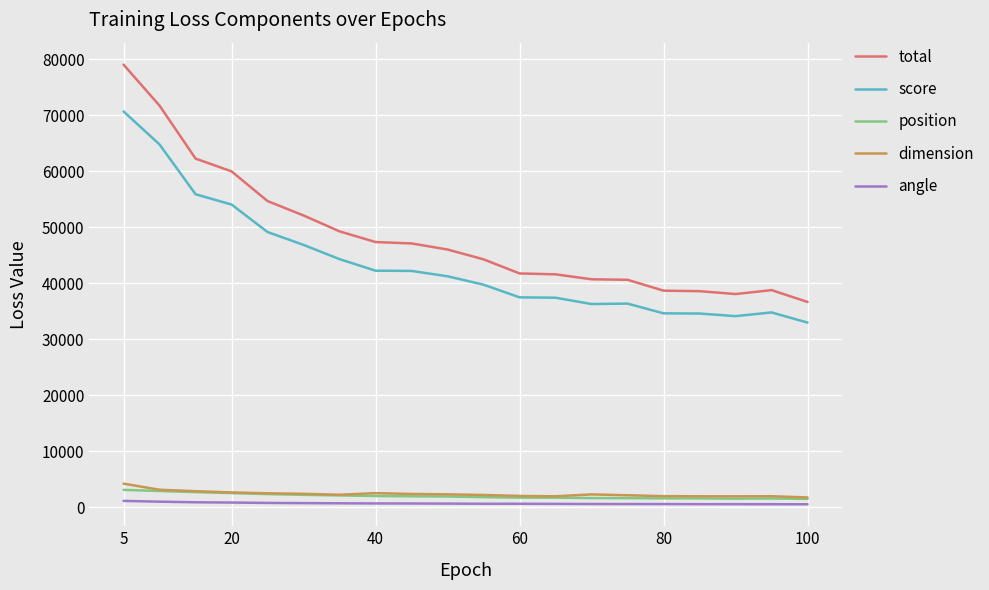

What is the maximum value for score?

70680.0